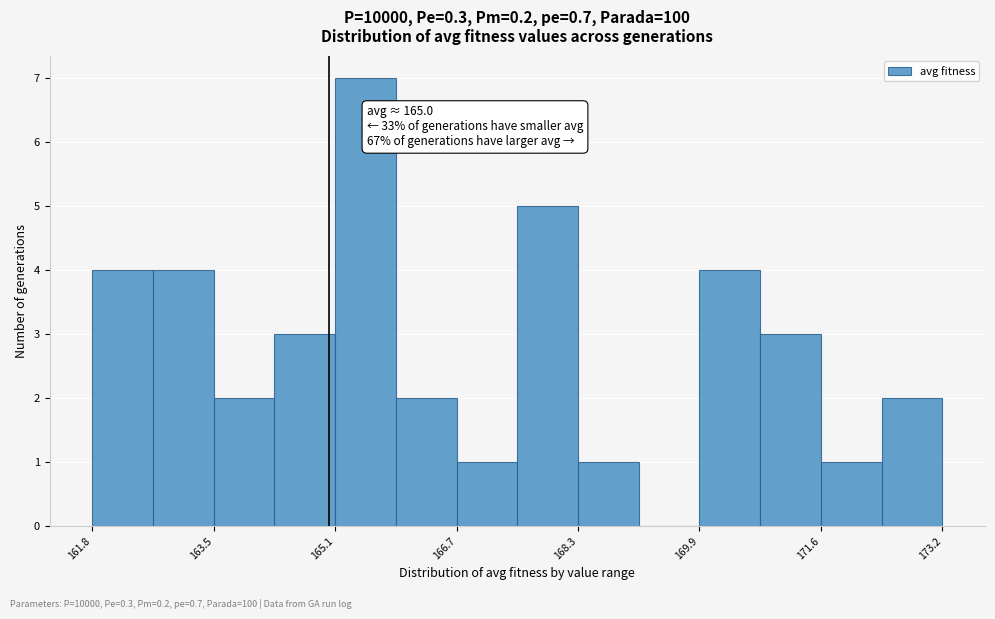

Over which range of the x-axis is the bar tallest?

165.0 to 165.8